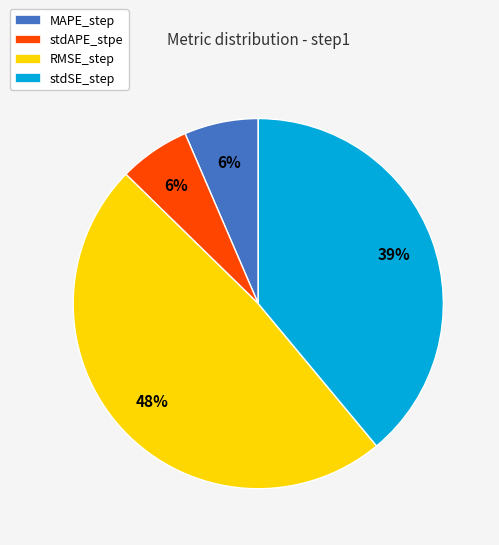

The stdSE_step slice represents 26% of the pie. True or false?

False